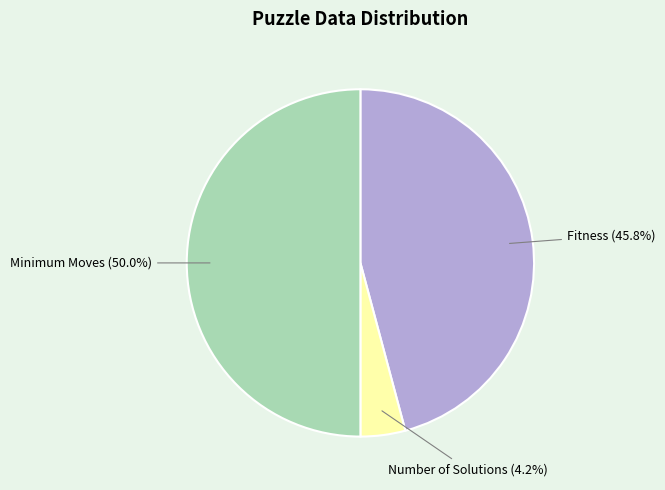

Which category has the biggest portion of the pie?

Minimum Moves